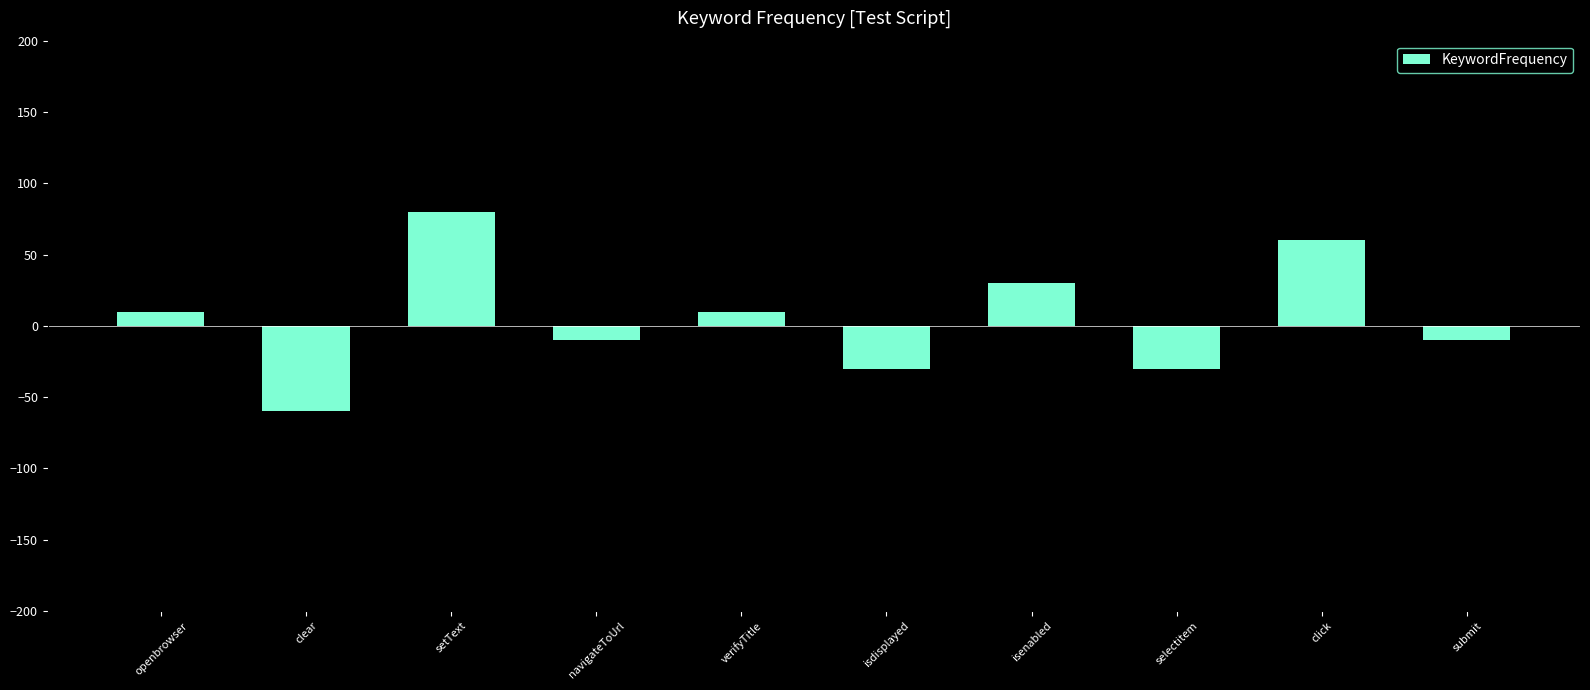

What is the label of the 6th bar from the right?

verifyTitle